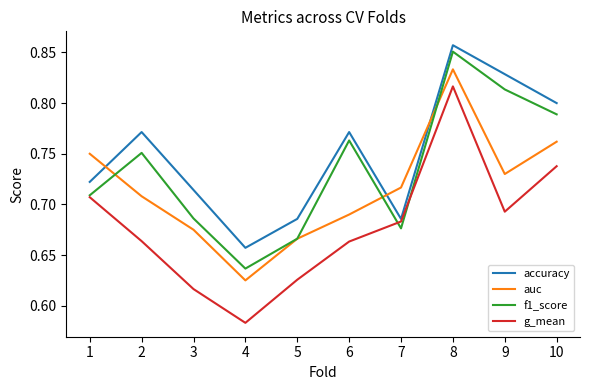

Is it true that g_mean equals 0.4 at 4?

False